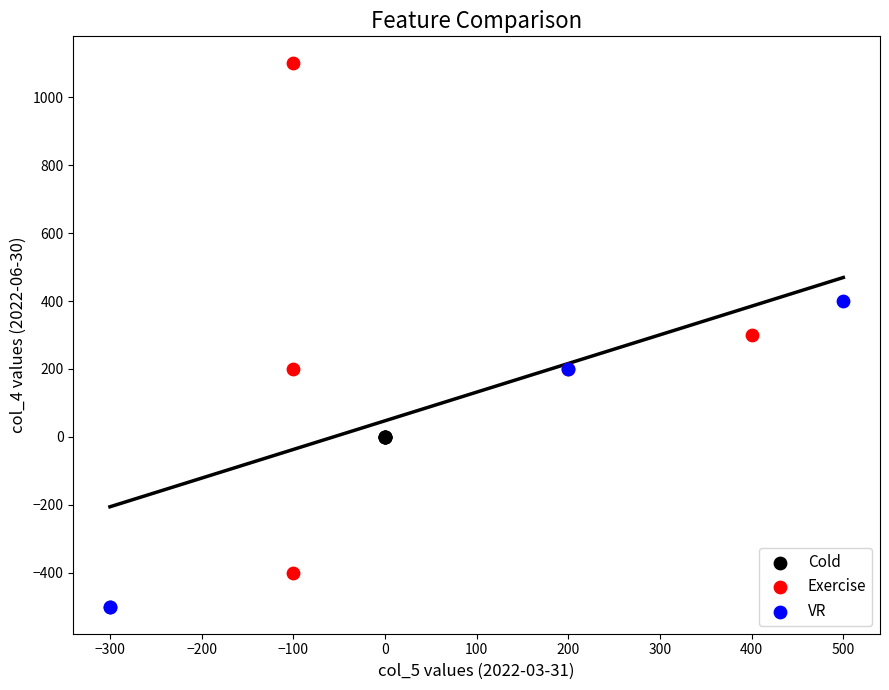

Which series contains the lowest Y value?

VR